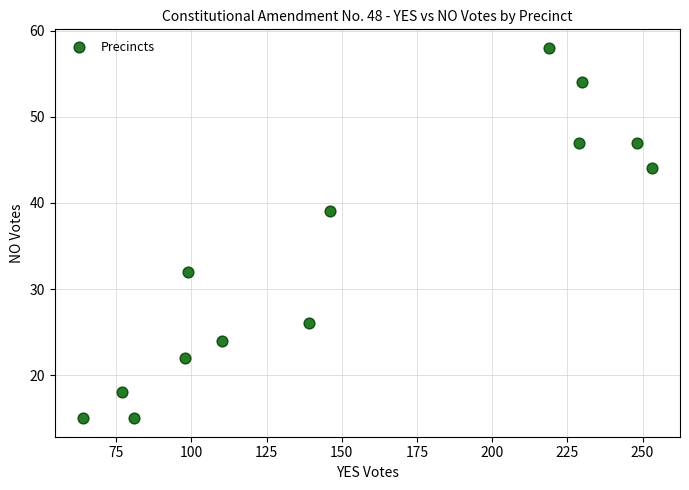

What is the range of X values (max minus min)?

189